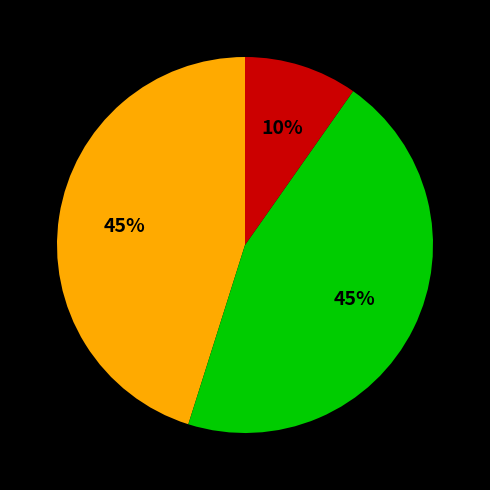

To the nearest percent, what is the average slice percentage?

33%